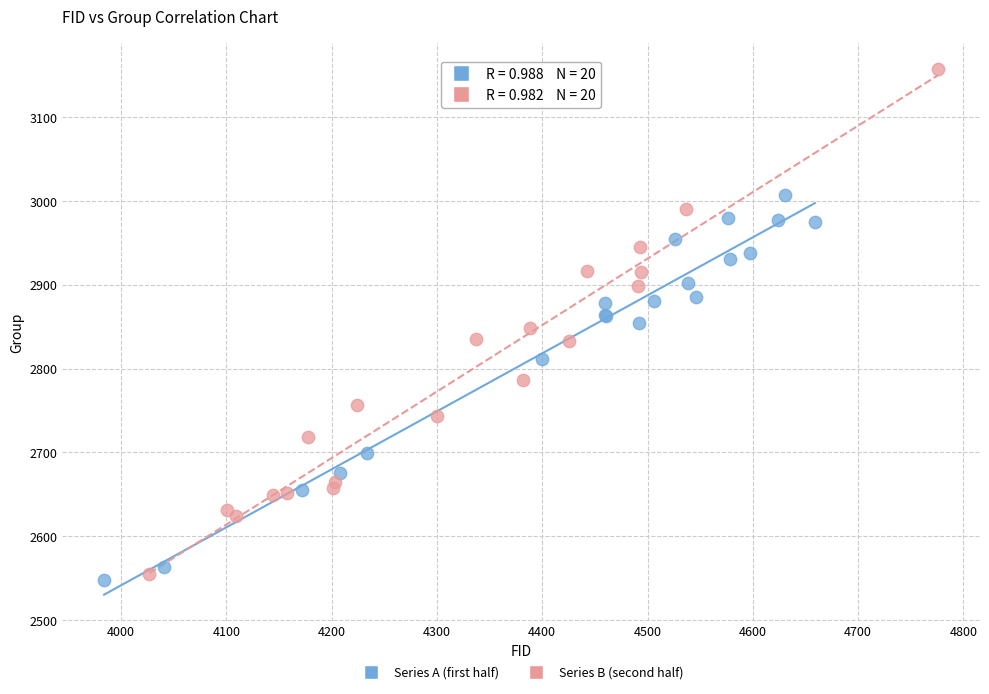

Which series reaches the maximum Y coordinate?

Series B (second half)